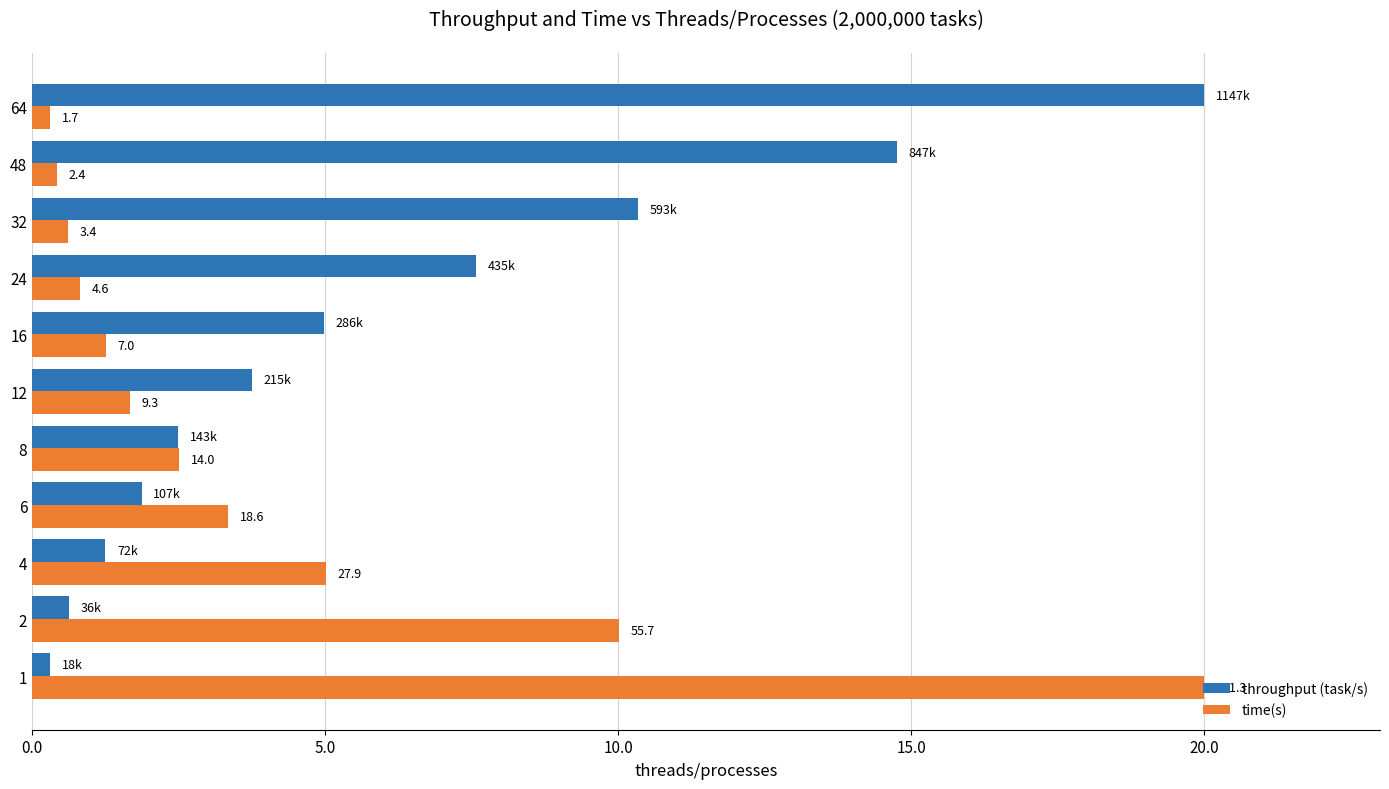

What are all the series names shown in the legend?

throughput (task/s), time(s)